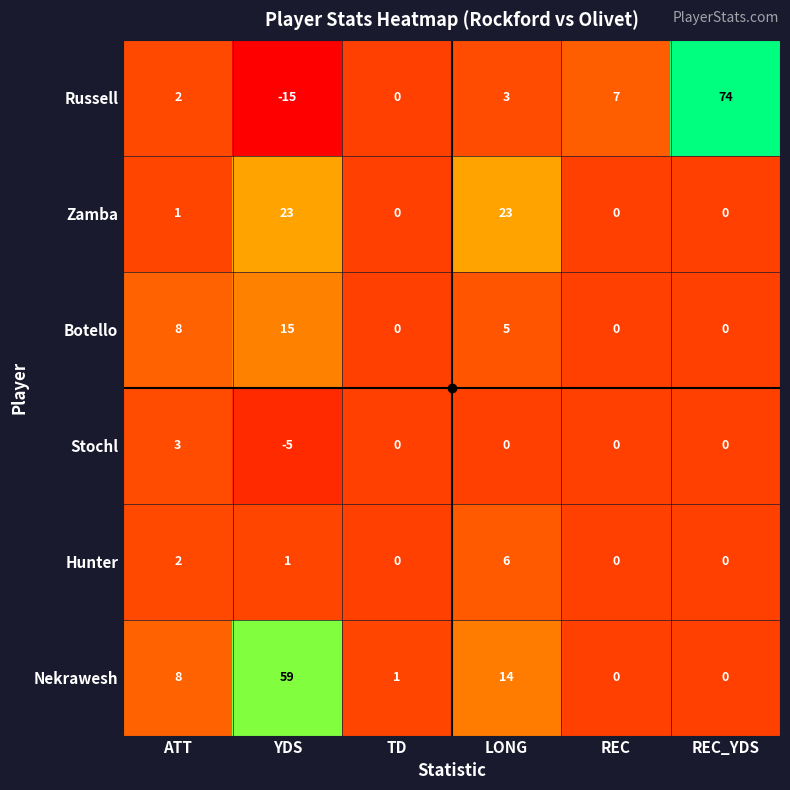

Rank the series by their maximum value, from lowest to highest.

Stochl, Hunter, Botello, Zamba, Nekrawesh, Russell